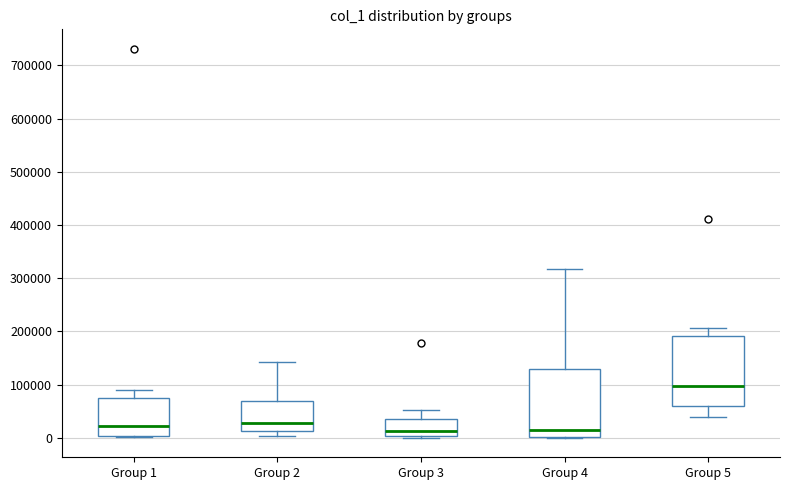

Where is the upper edge of the box for Group 3 on the y-axis? The values are not printed on the chart, so give them approximately, as read against the axis.

40000